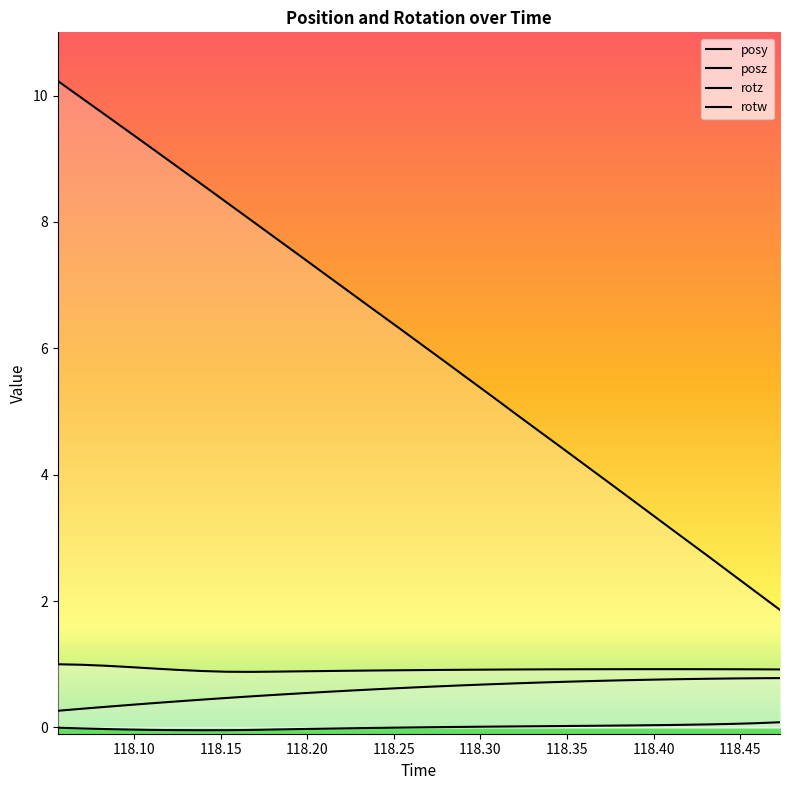

What is the maximum value for posy?

0.8